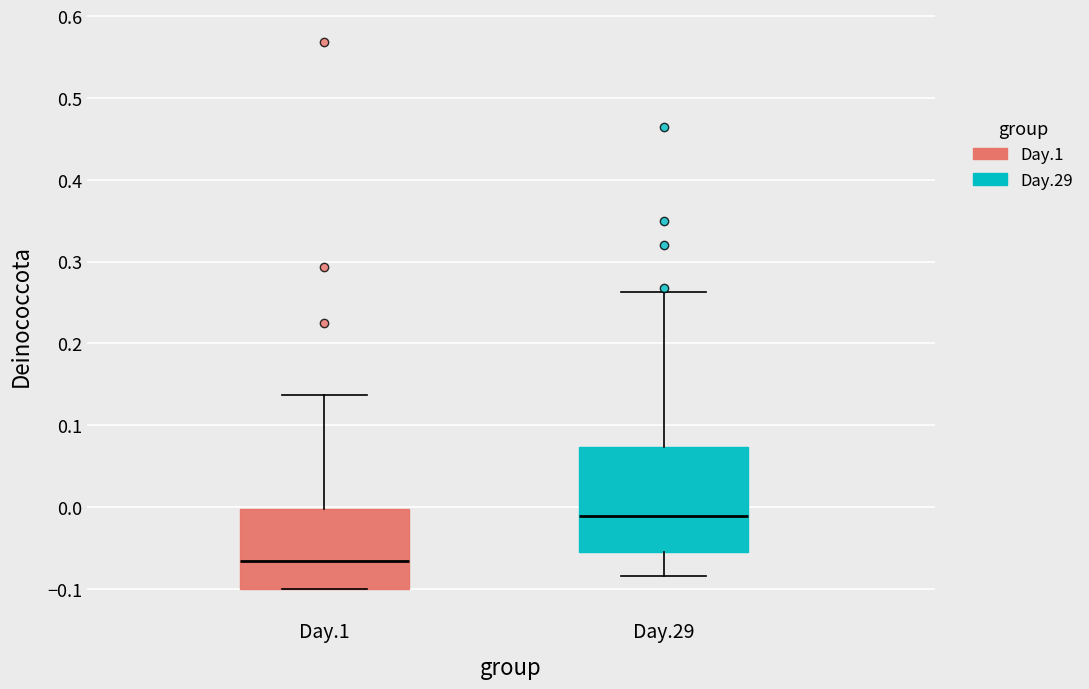

Which box has the lowest median line?

Day.1